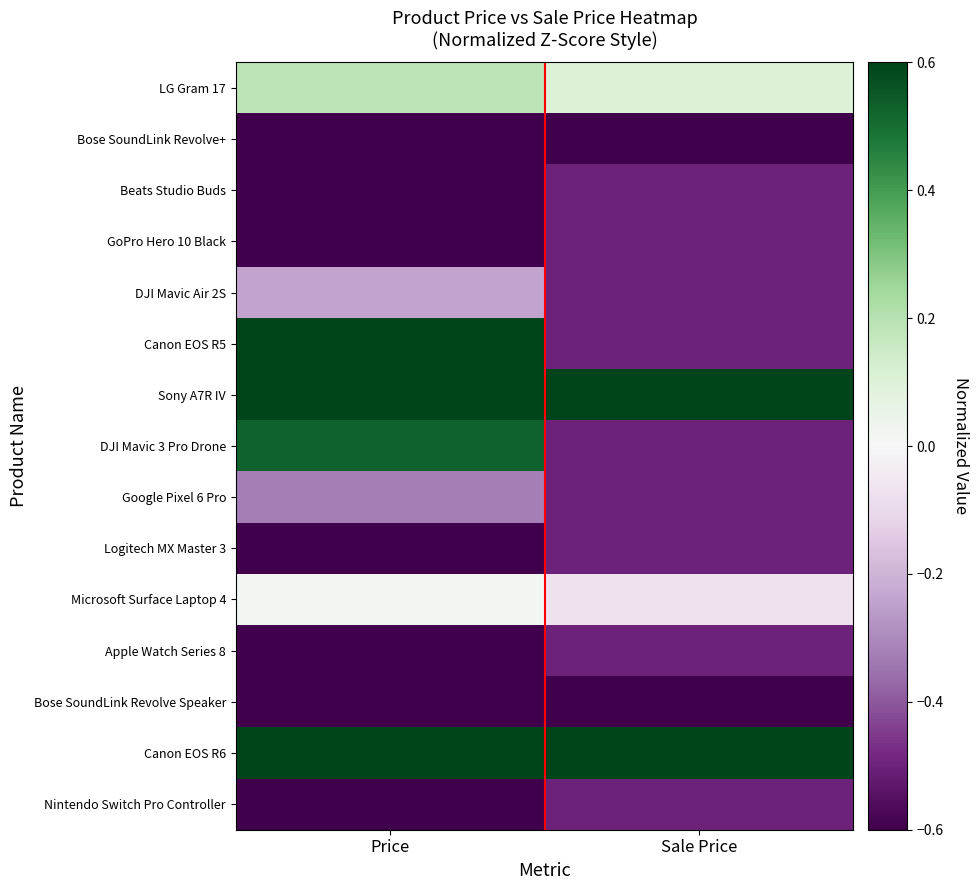

Reading right to left, list all the values displayed in this chart.

LG Gram 17: Sale Price=0.1	Price=0.2
Bose SoundLink Revolve+: Sale Price=-0.8	Price=-0.8
Beats Studio Buds: Sale Price=-0.5	Price=-1.0
GoPro Hero 10 Black: Sale Price=-0.5	Price=-0.7
DJI Mavic Air 2S: Sale Price=-0.5	Price=-0.2
Canon EOS R5: Sale Price=-0.5	Price=2.2
Sony A7R IV: Sale Price=1.7	Price=1.9
DJI Mavic 3 Pro Drone: Sale Price=-0.5	Price=0.5
Google Pixel 6 Pro: Sale Price=-0.5	Price=-0.3
Logitech MX Master 3: Sale Price=-0.5	Price=-1.0
Microsoft Surface Laptop 4: Sale Price=-0.1	Price=0.0
Apple Watch Series 8: Sale Price=-0.5	Price=-0.8
Bose SoundLink Revolve Speaker: Sale Price=-0.9	Price=-0.9
Canon EOS R6: Sale Price=0.9	Price=1.0
Nintendo Switch Pro Controller: Sale Price=-0.5	Price=-1.0